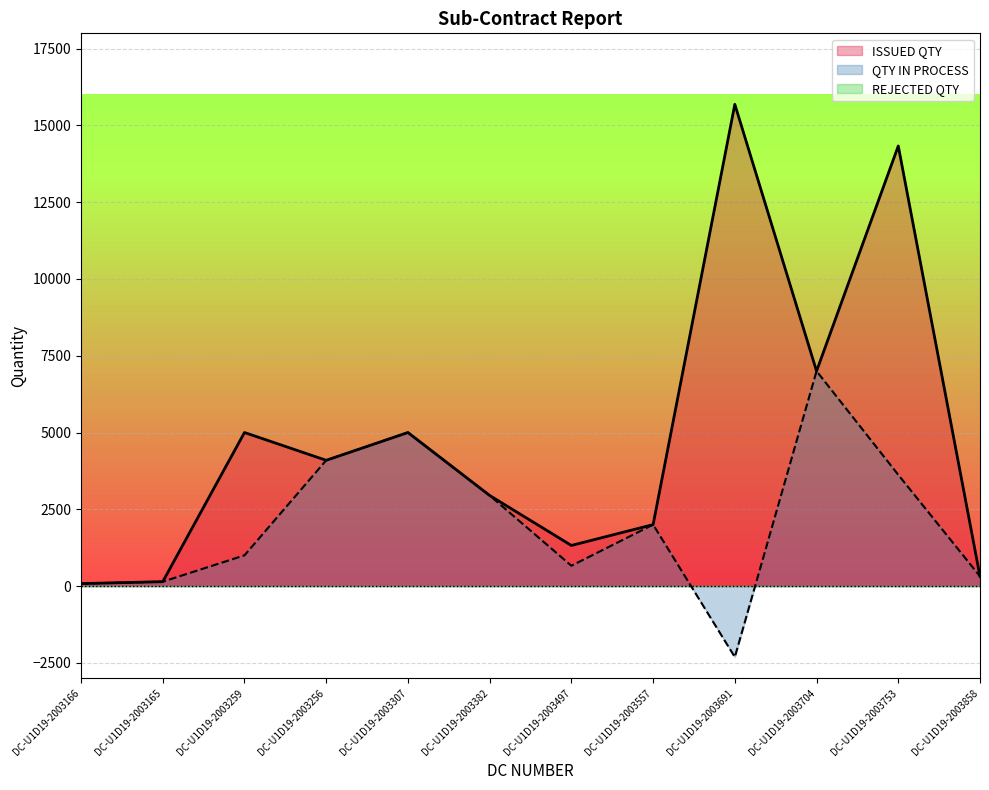

At how many categories does at least one series exceed 7511?

2